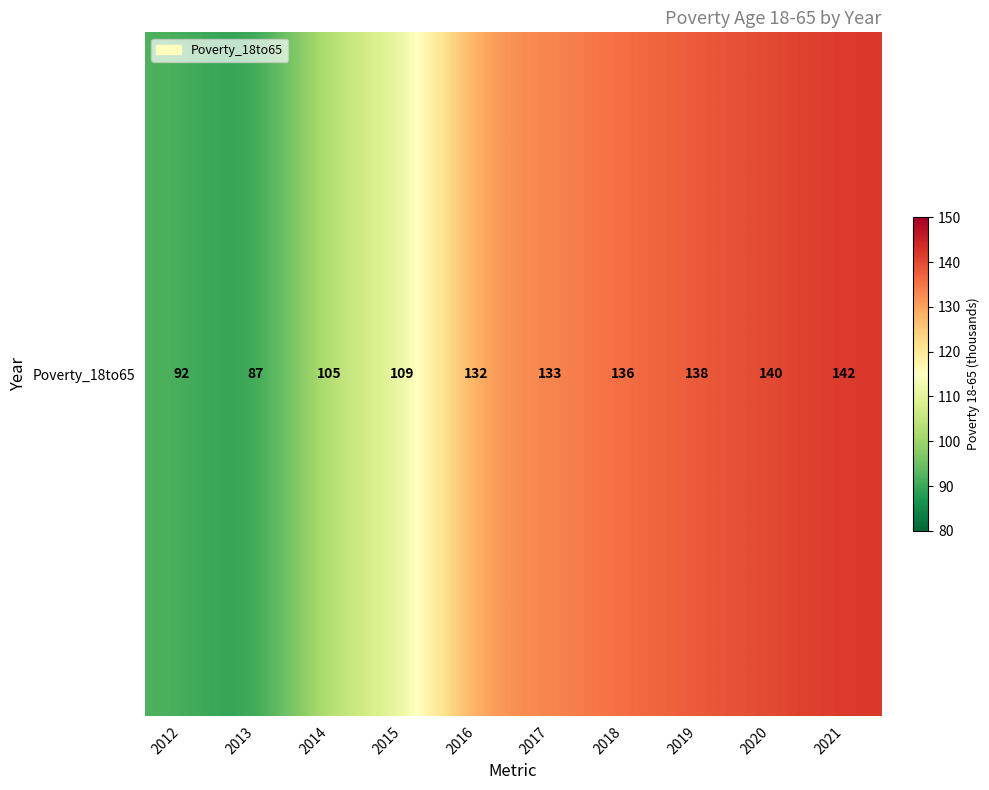

Count the number of data series in this chart.

1